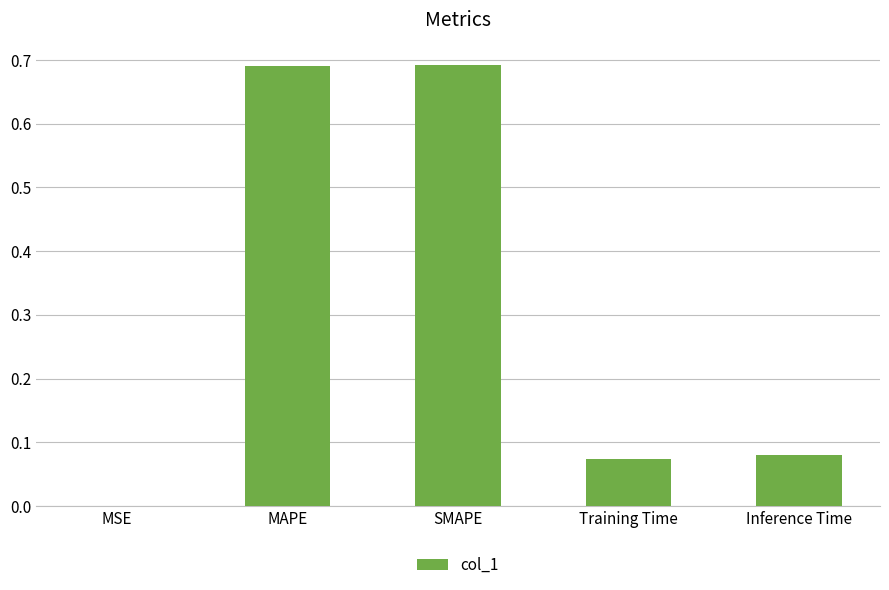

What is the sum of all values?

1.5